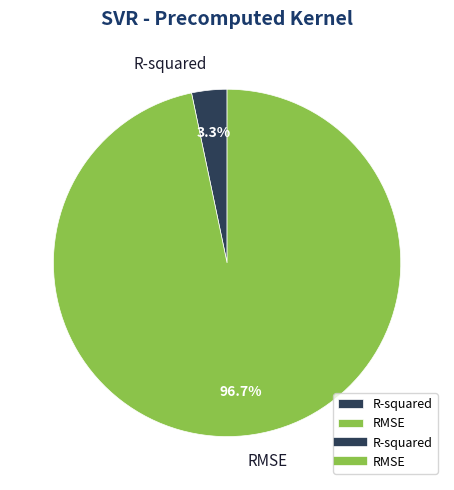

Is it true that RMSE is 97% of the pie?

True